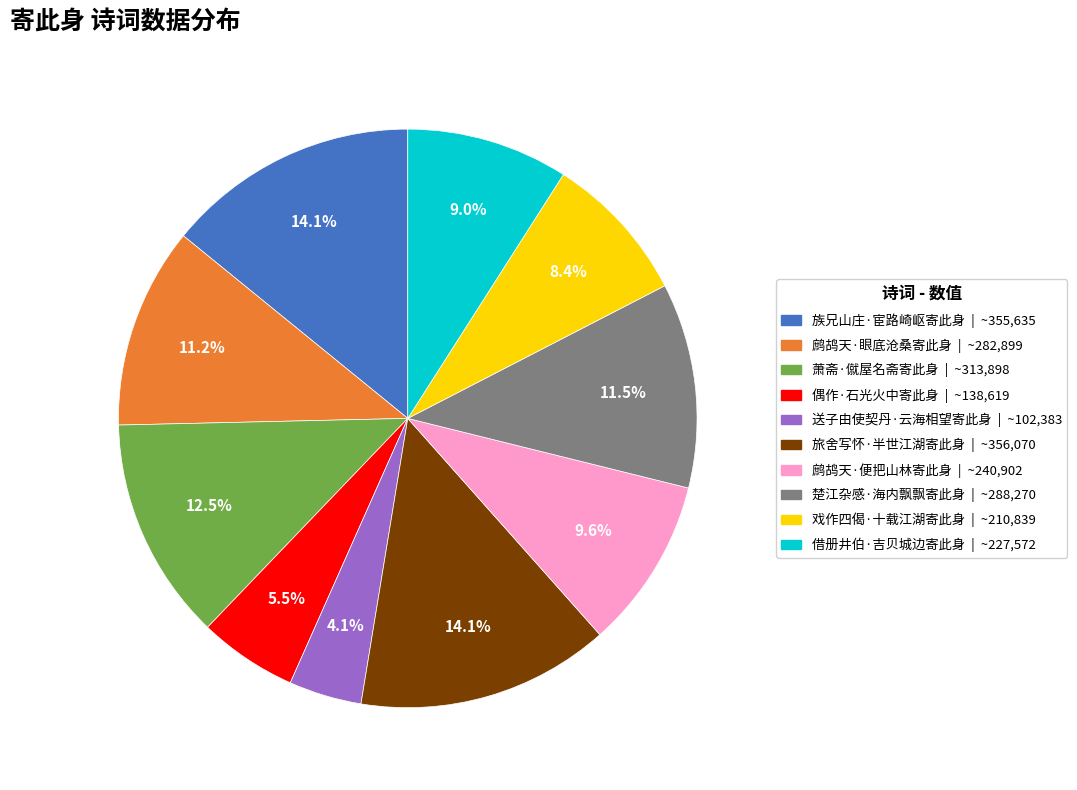

To the nearest percent, what is the average slice percentage?

10%